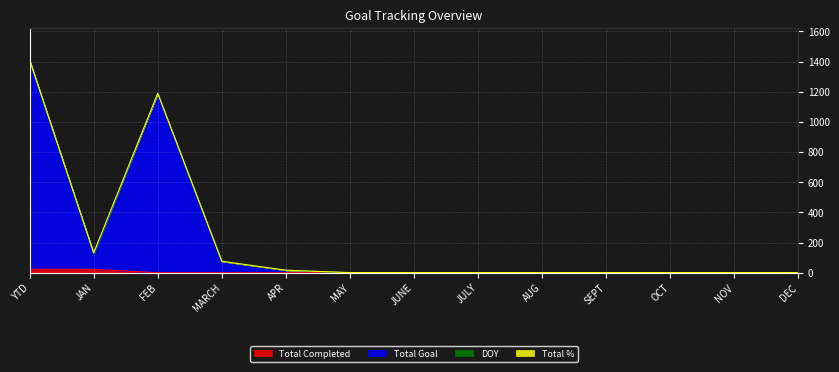

True or false: Total Goal and Total Completed intersect in this chart.

False